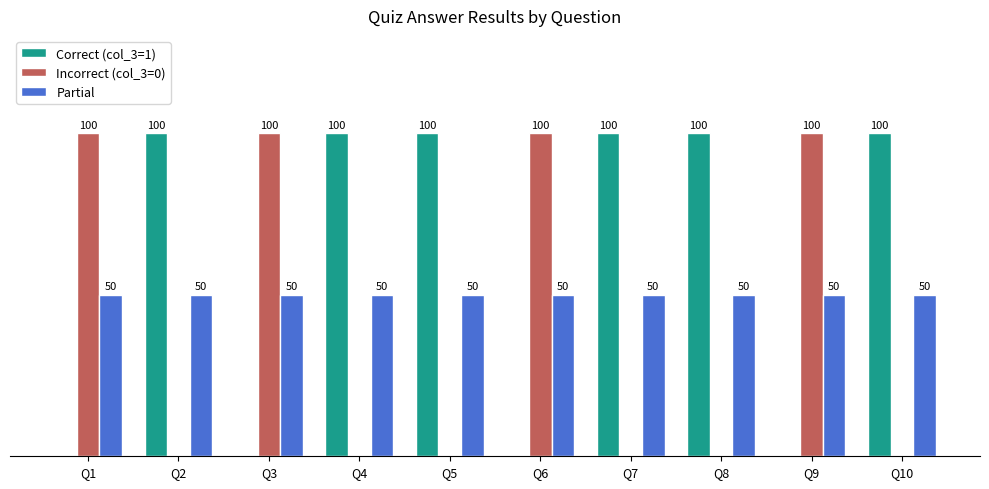

Which series has the largest total across all categories?

Correct (col_3=1)